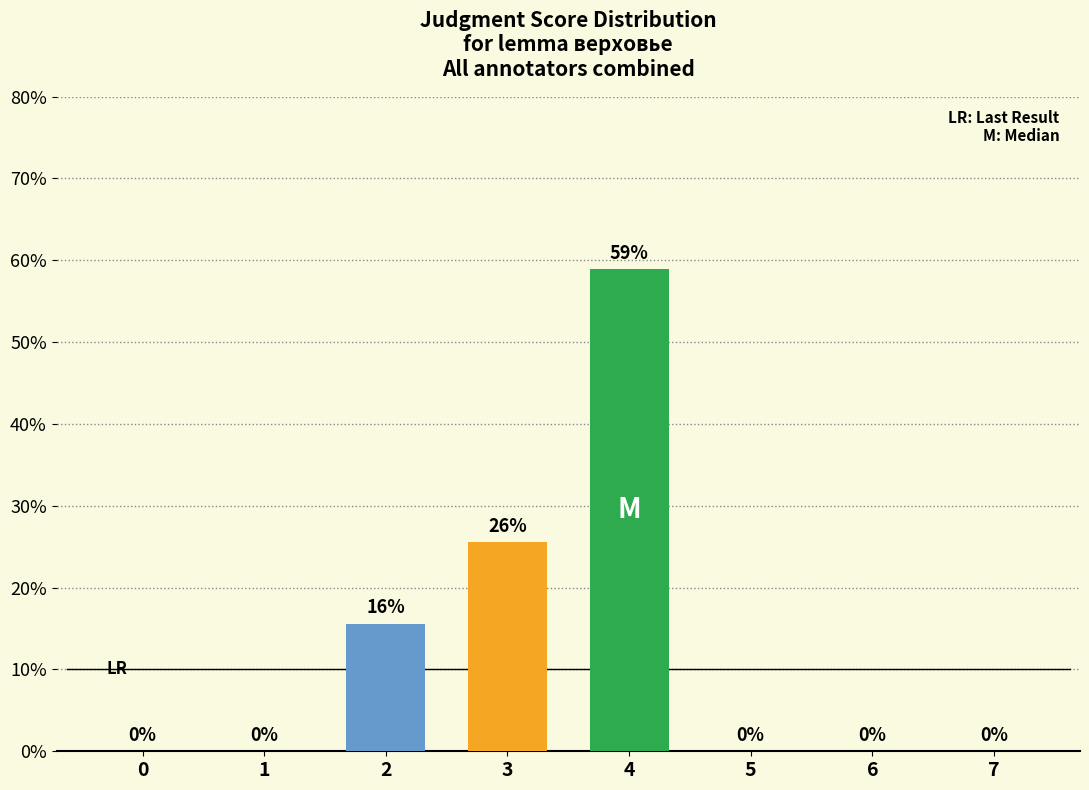

Are the bars horizontal?

No